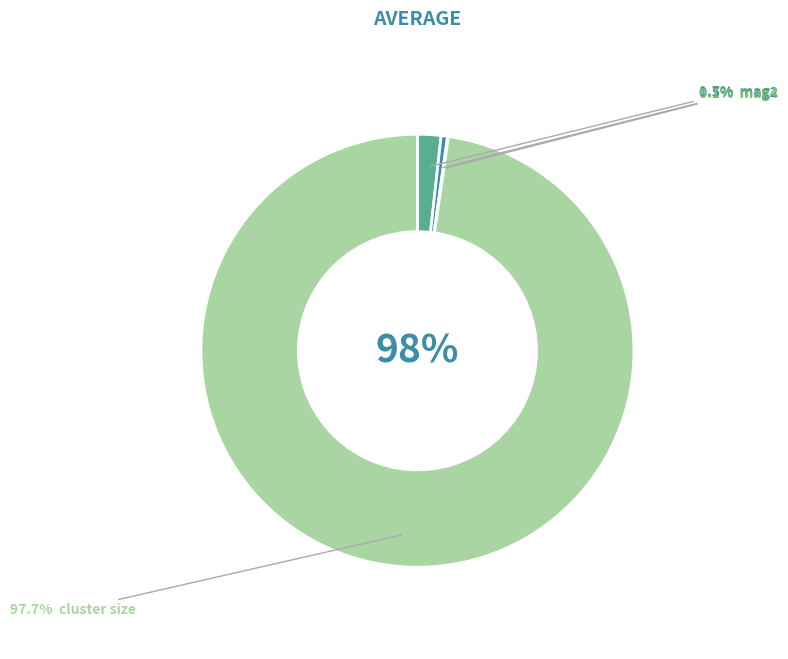

How many slices are in this pie chart?

4